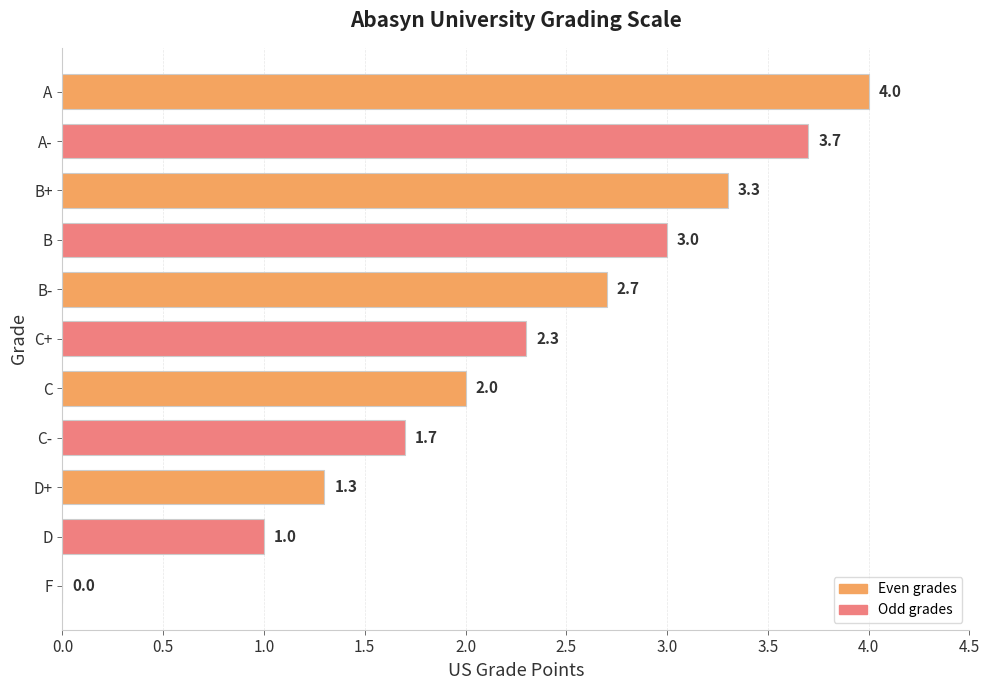

Reading bottom to top, transcribe all the data shown in this chart.

F=0.0	D=1.0	D+=1.3	C-=1.7	C=2.0	C+=2.3	B-=2.7	B=3.0	B+=3.3	A-=3.7	A=4.0